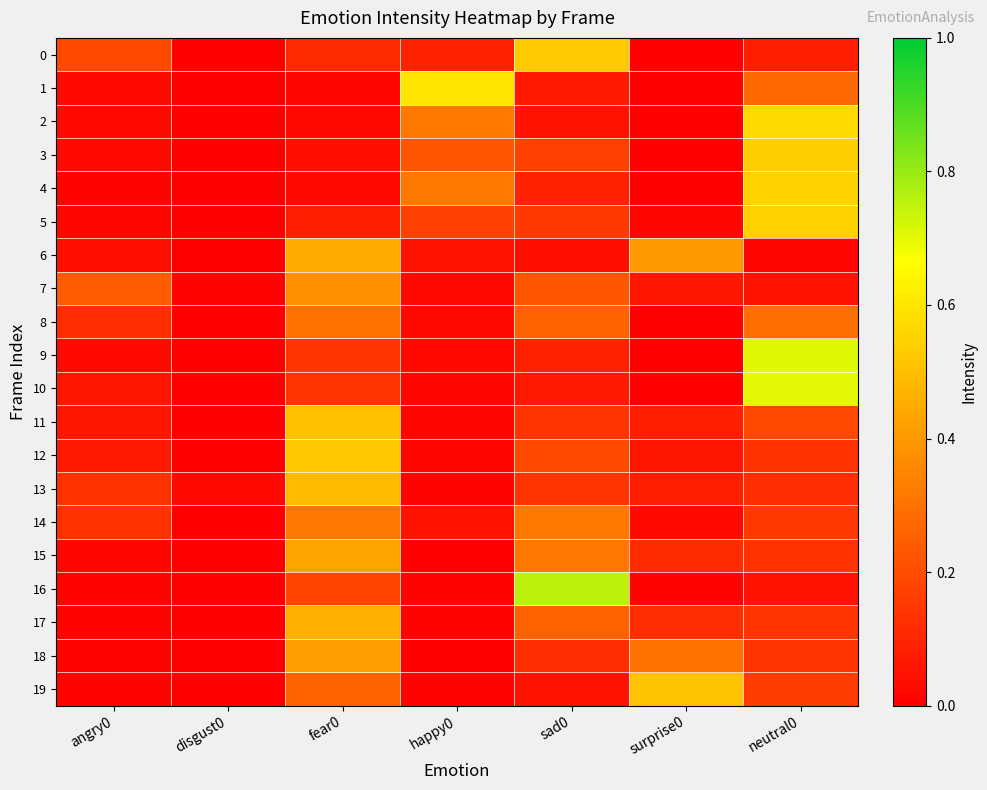

Reading right to left, list all the values displayed in this chart.

0: neutral0=0.1	surprise0=0.0	sad0=0.5	happy0=0.1	fear0=0.1	disgust0=0.0	angry0=0.2
1: neutral0=0.3	surprise0=0.0	sad0=0.1	happy0=0.6	fear0=0.0	disgust0=0.0	angry0=0.0
2: neutral0=0.6	surprise0=0.0	sad0=0.1	happy0=0.3	fear0=0.0	disgust0=0.0	angry0=0.0
3: neutral0=0.5	surprise0=0.0	sad0=0.2	happy0=0.2	fear0=0.0	disgust0=0.0	angry0=0.0
4: neutral0=0.6	surprise0=0.0	sad0=0.1	happy0=0.3	fear0=0.0	disgust0=0.0	angry0=0.0
5: neutral0=0.6	surprise0=0.0	sad0=0.1	happy0=0.2	fear0=0.1	disgust0=0.0	angry0=0.0
6: neutral0=0.0	surprise0=0.4	sad0=0.0	happy0=0.1	fear0=0.5	disgust0=0.0	angry0=0.0
7: neutral0=0.1	surprise0=0.1	sad0=0.2	happy0=0.0	fear0=0.4	disgust0=0.0	angry0=0.2
8: neutral0=0.3	surprise0=0.0	sad0=0.3	happy0=0.0	fear0=0.3	disgust0=0.0	angry0=0.1
9: neutral0=0.7	surprise0=0.0	sad0=0.1	happy0=0.0	fear0=0.1	disgust0=0.0	angry0=0.0
10: neutral0=0.7	surprise0=0.0	sad0=0.1	happy0=0.0	fear0=0.1	disgust0=0.0	angry0=0.1
11: neutral0=0.2	surprise0=0.1	sad0=0.1	happy0=0.0	fear0=0.5	disgust0=0.0	angry0=0.1
12: neutral0=0.1	surprise0=0.1	sad0=0.2	happy0=0.0	fear0=0.5	disgust0=0.0	angry0=0.1
13: neutral0=0.1	surprise0=0.1	sad0=0.1	happy0=0.0	fear0=0.5	disgust0=0.0	angry0=0.1
14: neutral0=0.1	surprise0=0.0	sad0=0.3	happy0=0.1	fear0=0.3	disgust0=0.0	angry0=0.1
15: neutral0=0.1	surprise0=0.1	sad0=0.3	happy0=0.0	fear0=0.4	disgust0=0.0	angry0=0.0
16: neutral0=0.1	surprise0=0.0	sad0=0.8	happy0=0.0	fear0=0.2	disgust0=0.0	angry0=0.0
17: neutral0=0.1	surprise0=0.1	sad0=0.3	happy0=0.0	fear0=0.5	disgust0=0.0	angry0=0.0
18: neutral0=0.1	surprise0=0.3	sad0=0.1	happy0=0.0	fear0=0.4	disgust0=0.0	angry0=0.0
19: neutral0=0.2	surprise0=0.5	sad0=0.1	happy0=0.0	fear0=0.3	disgust0=0.0	angry0=0.0